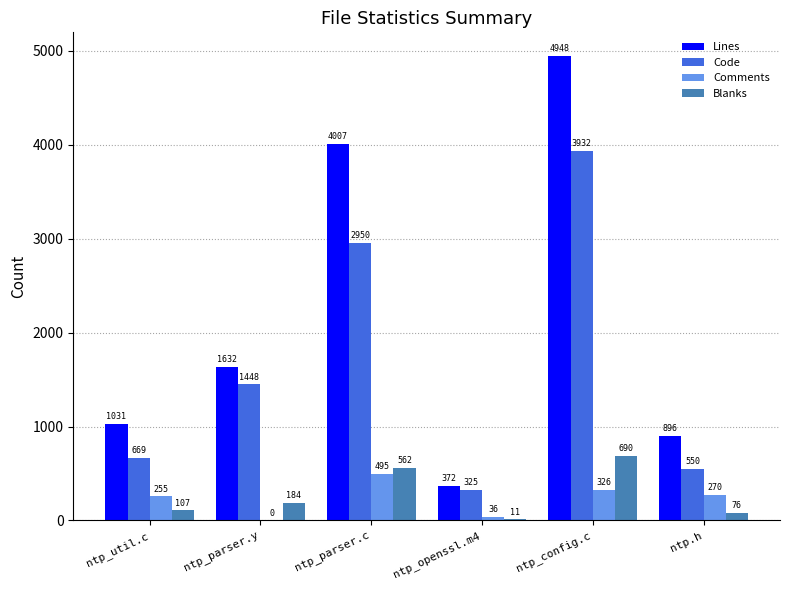

What is the total value across all series at ntp_openssl.m4?

744